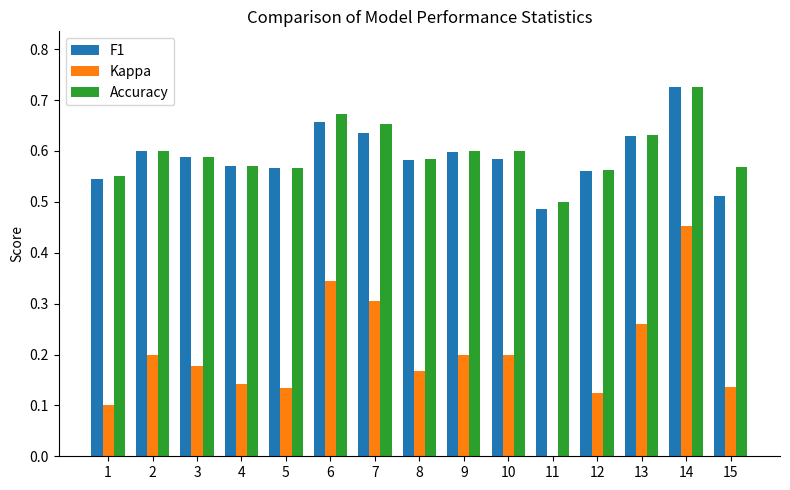

How many distinct data groups are displayed?

3